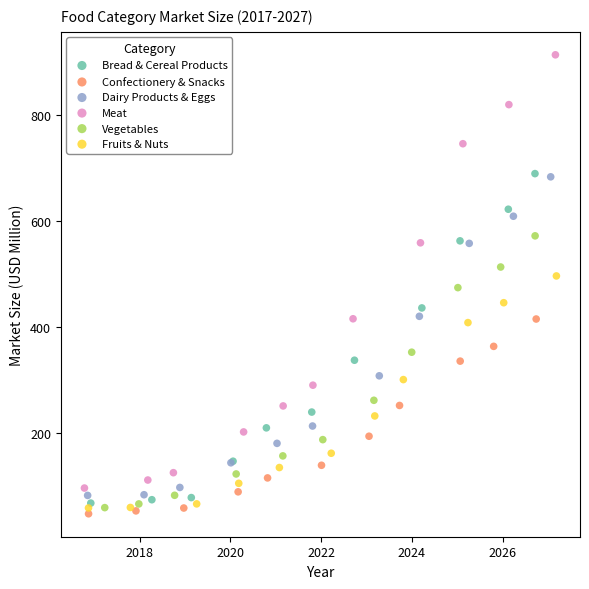

Which series reaches the maximum Y coordinate?

Meat